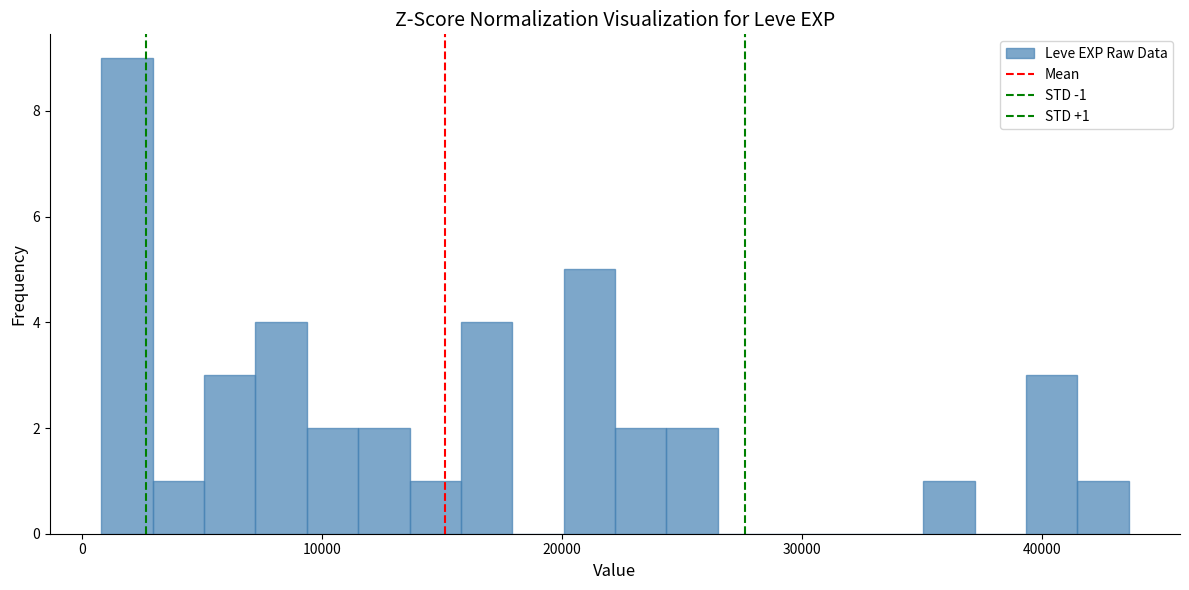

Read against the x-axis, roughly where is the centre of the tallest bar?

2000